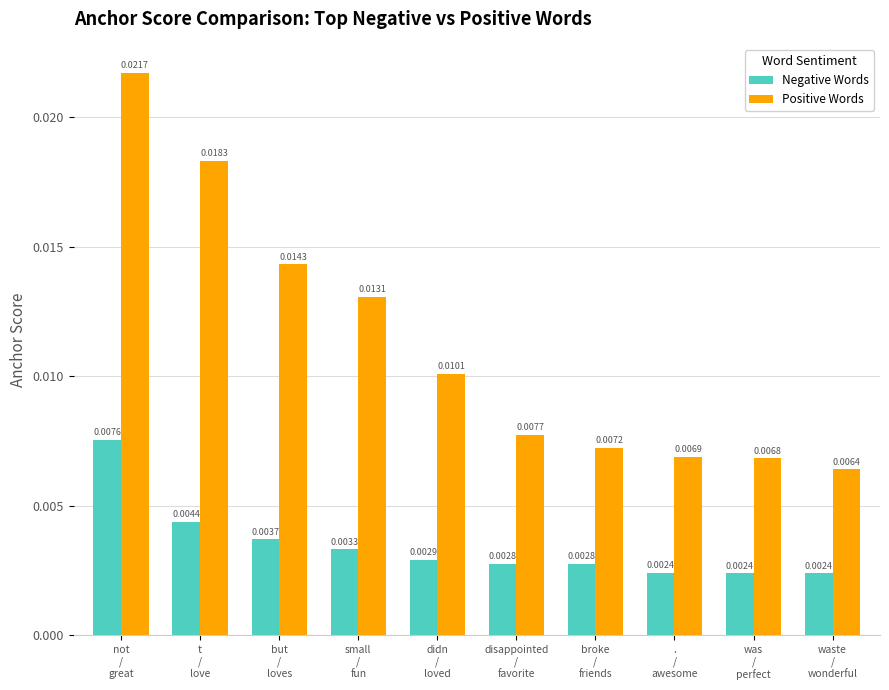

At which category is the sum across all series the highest?

not
/
great